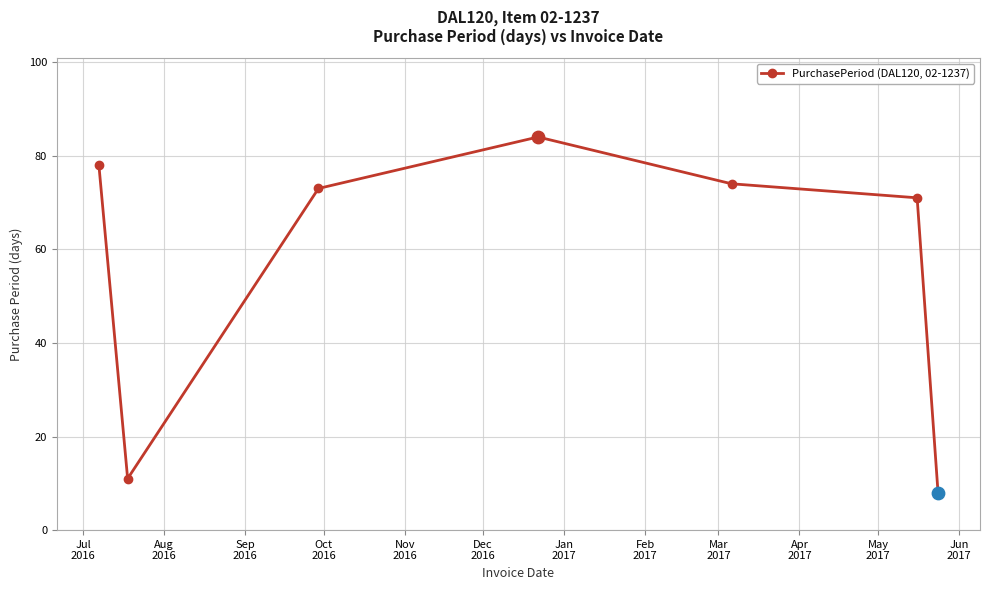

How many points are lower than both their immediate neighbors (excluding endpoints)?

1